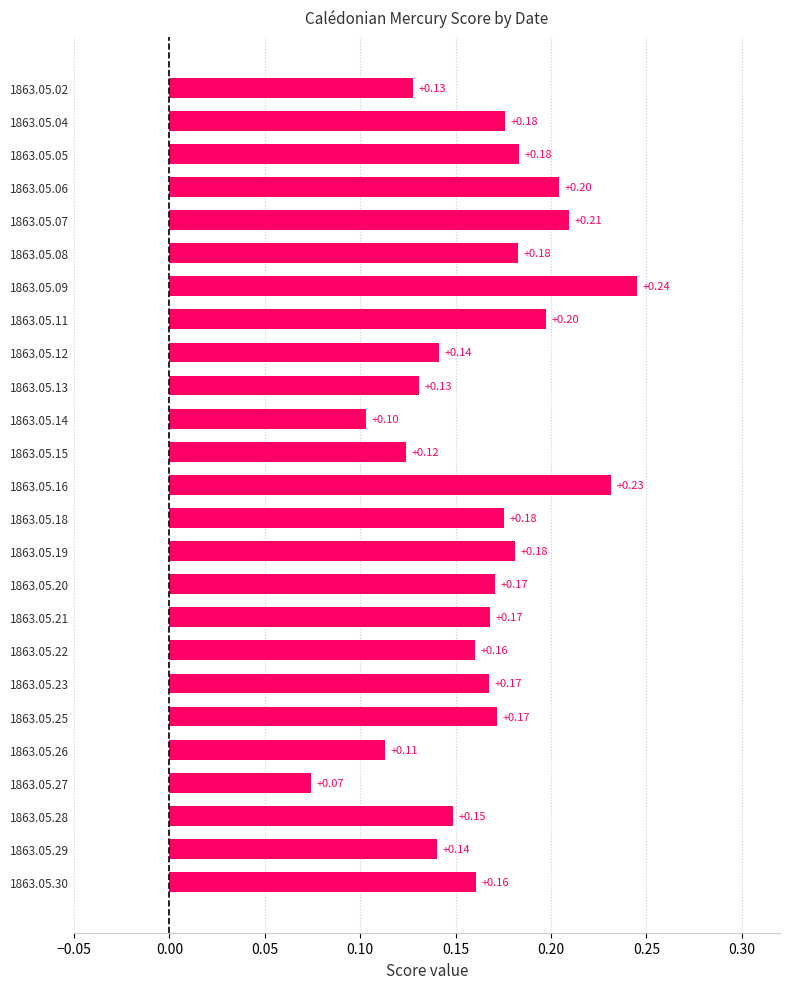

Between 1863.05.20 and 1863.05.22, which is larger?

1863.05.20